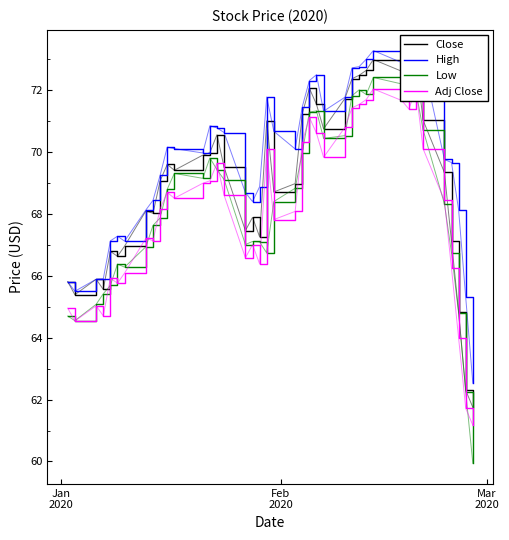

What is the highest value of the Low series?

72.4